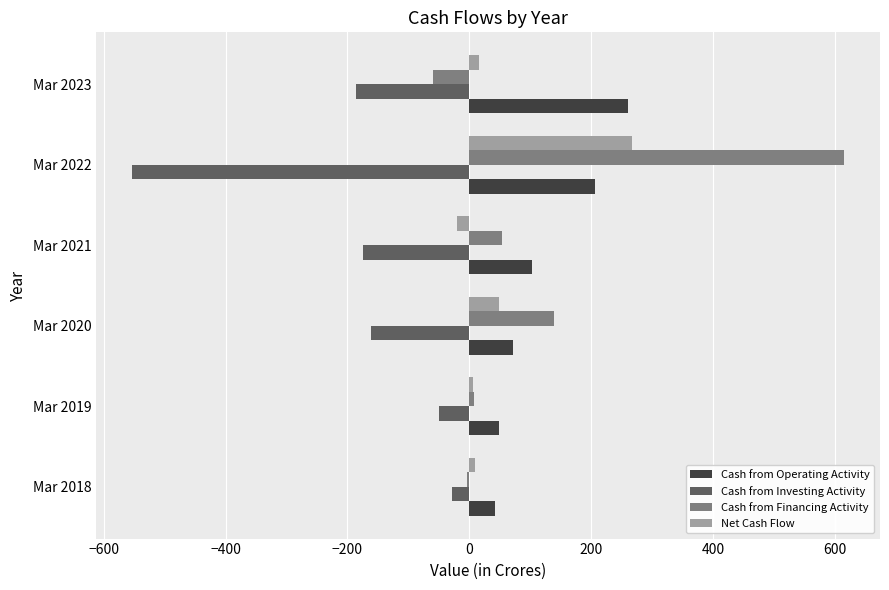

What is the total value across all series at Mar 2022?

534